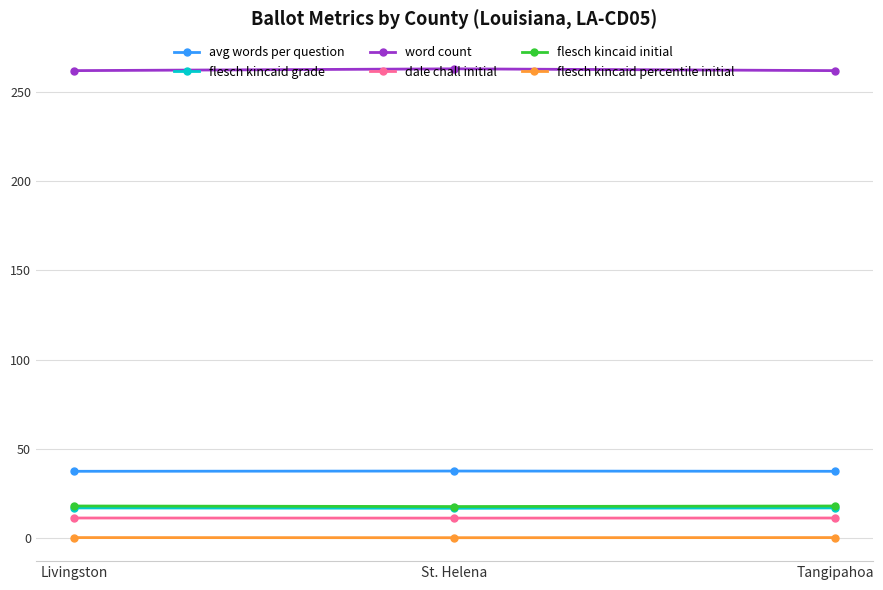

Is it true that avg words per question equals 9.2 at Tangipahoa?

False